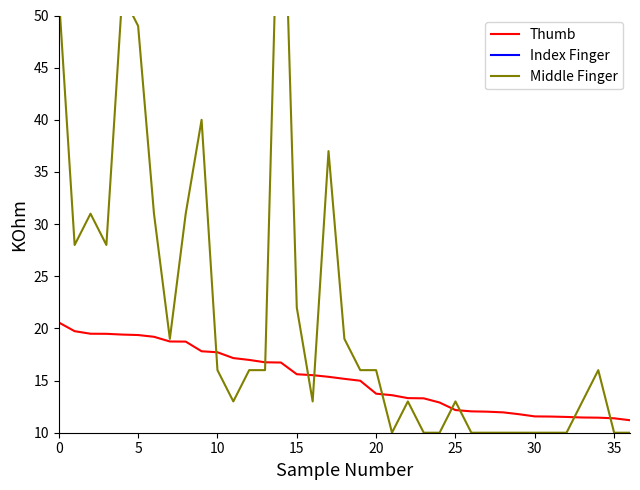

What is the difference between the second highest and second lowest values in the Index Finger series?

57.0